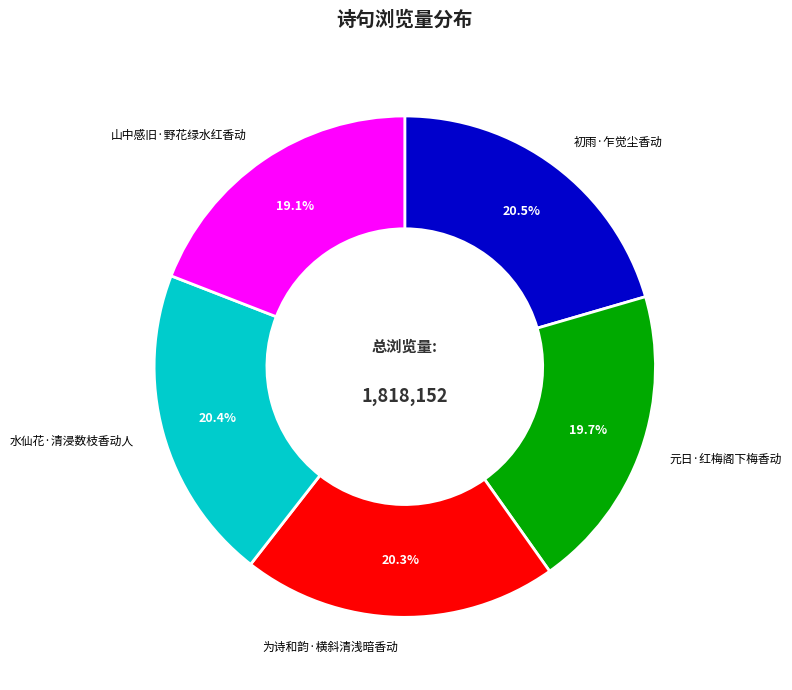

Is there a majority slice in this chart?

No